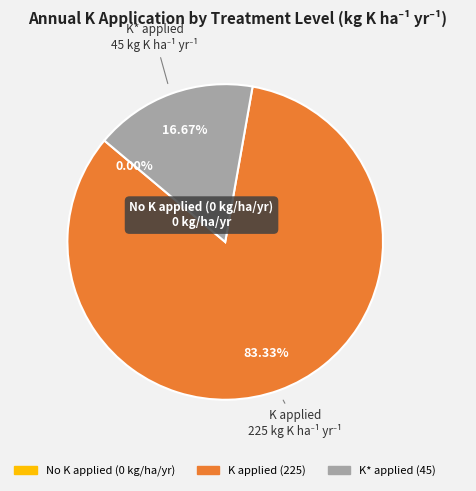

Is there a majority slice in this chart?

Yes